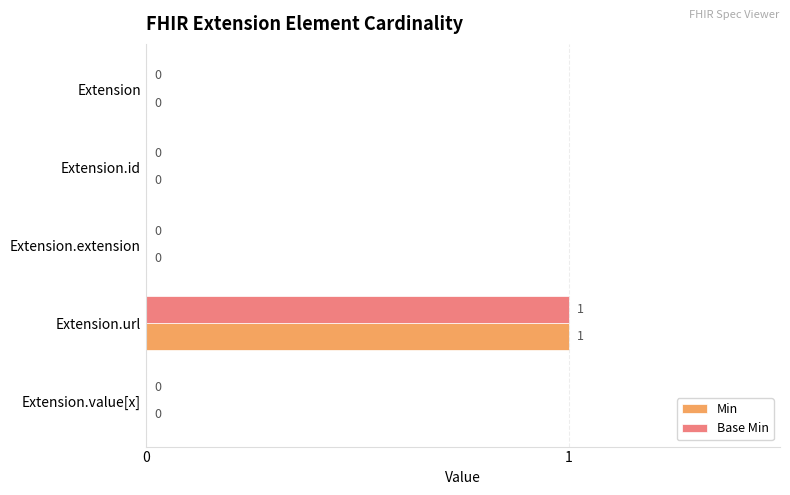

Count the Min values in the range 0 to 1.

5